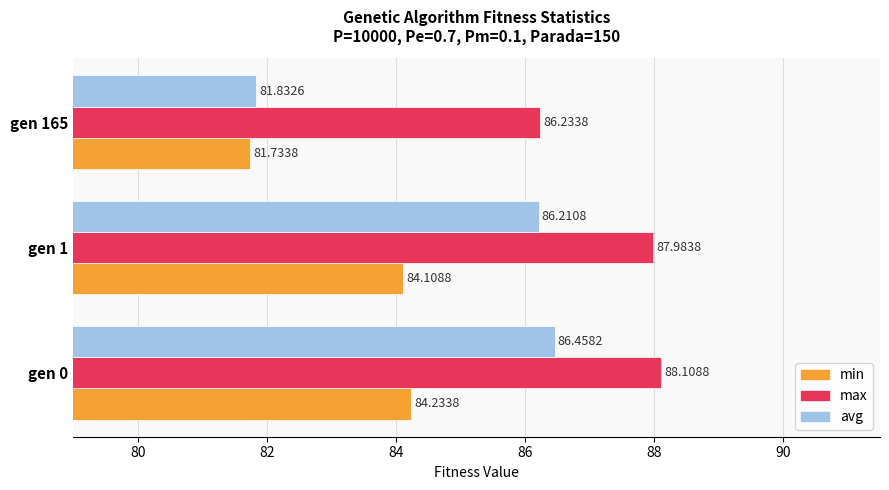

What is the difference between the highest and lowest values at gen 1?

3.9